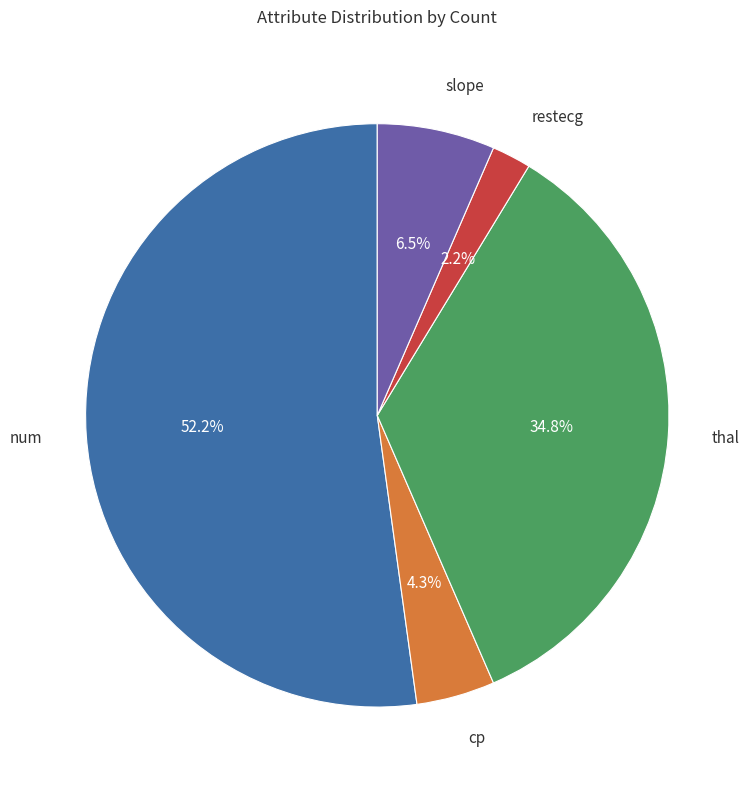

To the nearest percent, what is the difference between the largest and smallest slice percentages?

50%